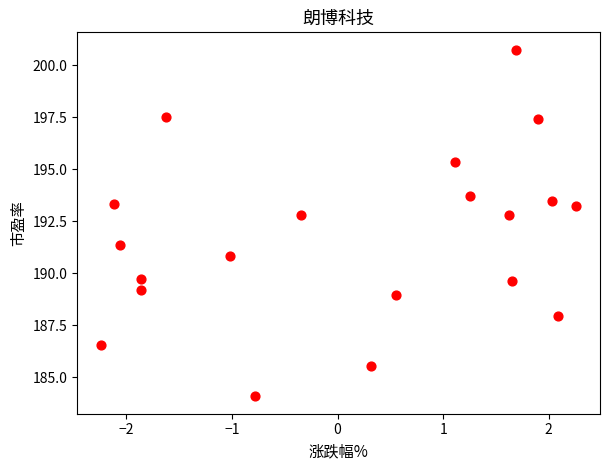

What is the range of Y values (max minus min)?

16.7